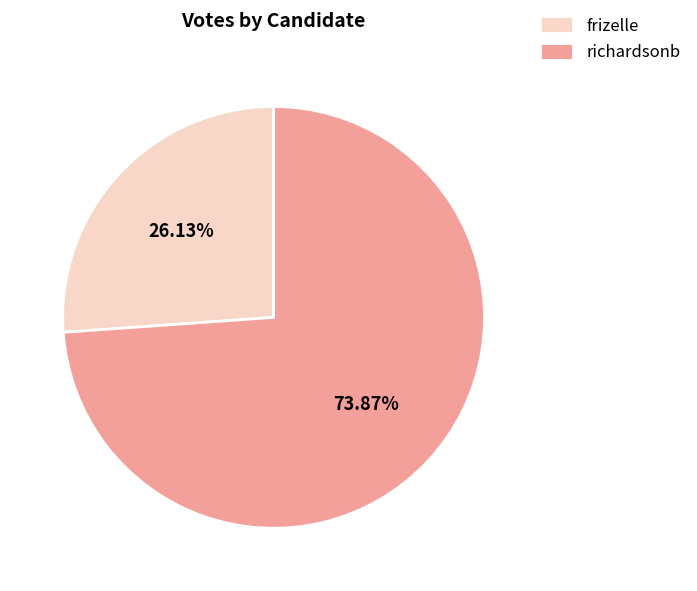

Is the sum of richardsonb and frizelle greater than half?

Yes